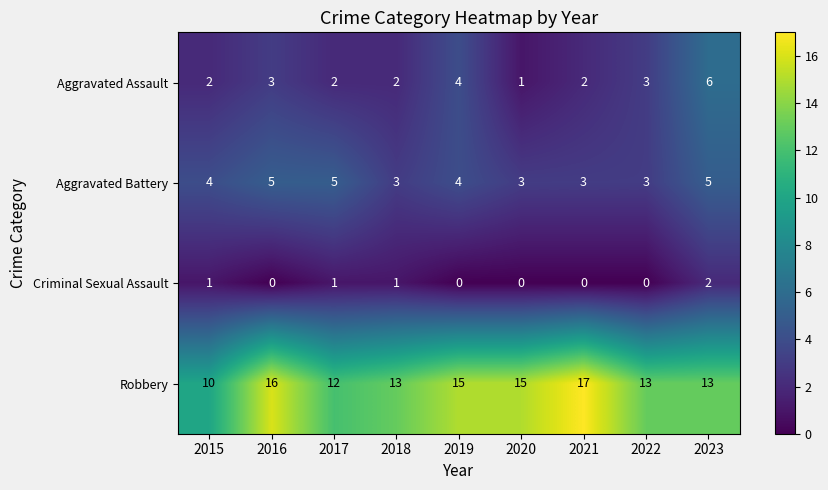

The value of Aggravated Battery at 2019 is 5. True or false?

False